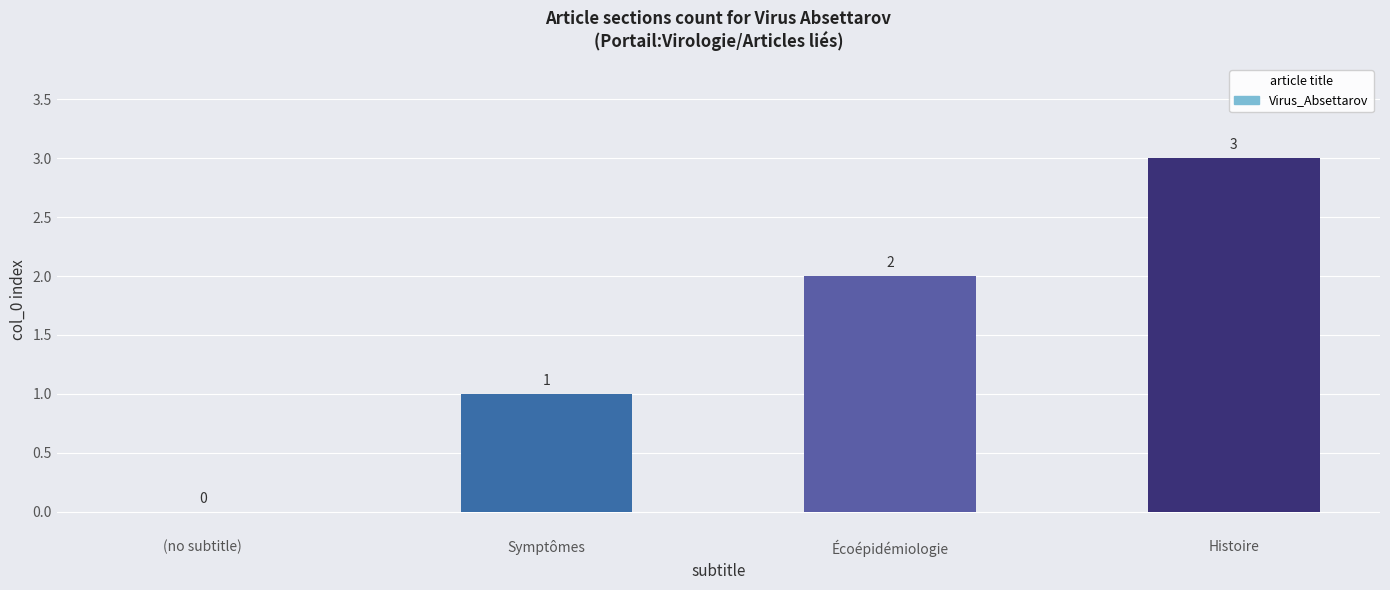

What is the sum of the values at Symptômes and Histoire?

4